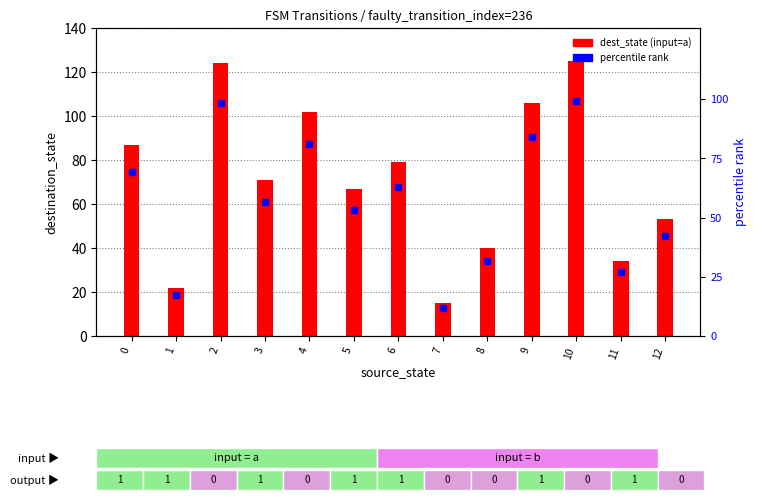

Reading left to right, transcribe all the data shown in this chart.

dest_state (input=a): 87.0	22.0	124.0	71.0	102.0	67.0	79.0	15.0	40.0	106.0	125.0	34.0	53.0
percentile rank (input=a): 69.0	17.5	98.4	56.3	81.0	53.2	62.7	11.9	31.7	84.1	99.2	27.0	42.1